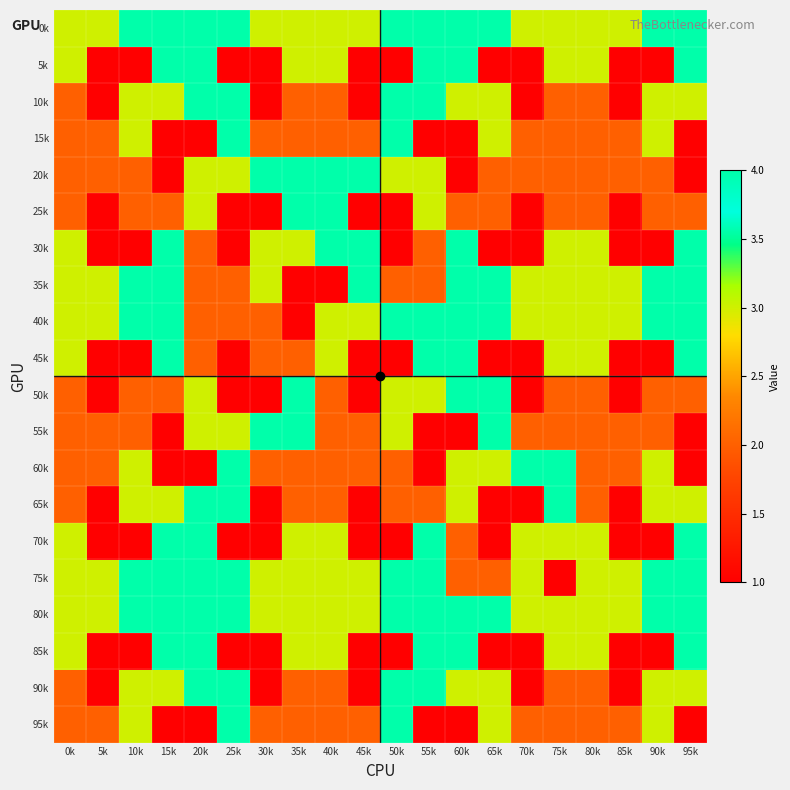

How many data points does each series have?

20